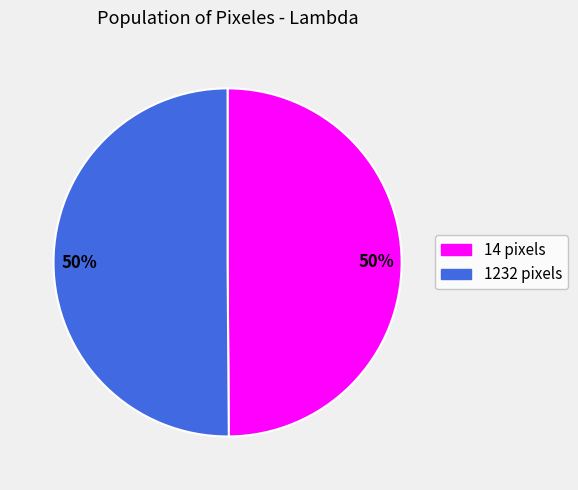

How many segments does this pie chart have?

2